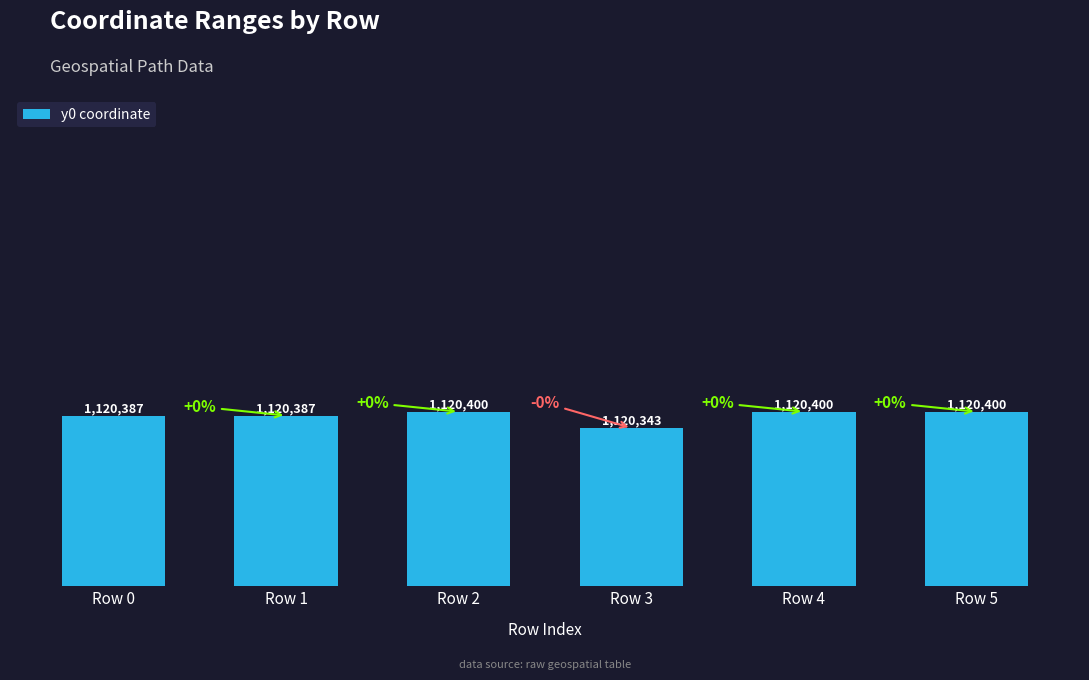

Reading left to right, transcribe all the data shown in this chart.

1120386.7	1120386.7	1120400.4	1120343.0	1120400.4	1120400.4